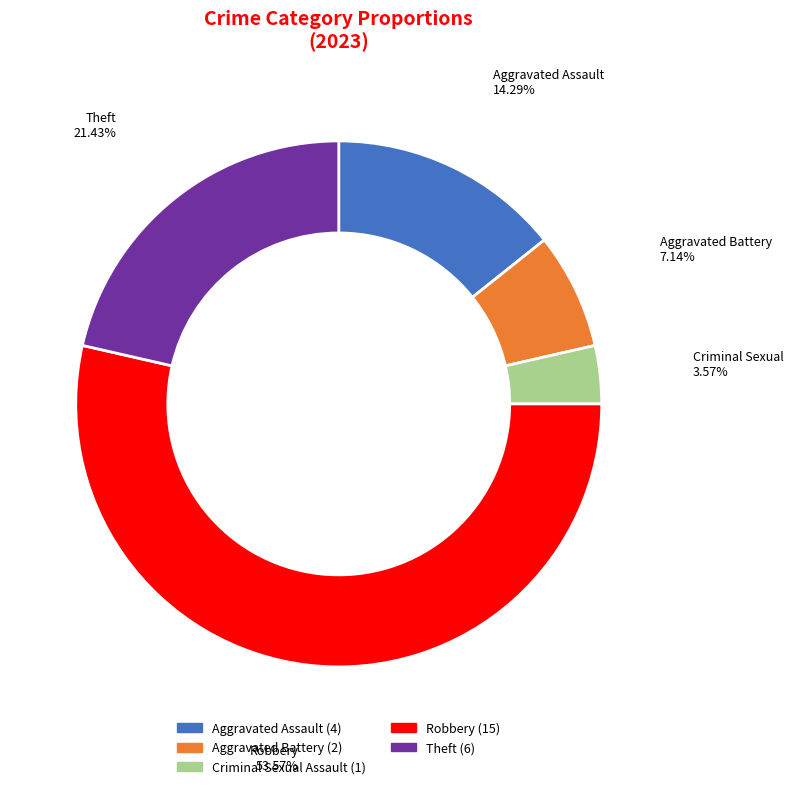

Which has a higher value, Aggravated Battery or Theft?

Theft